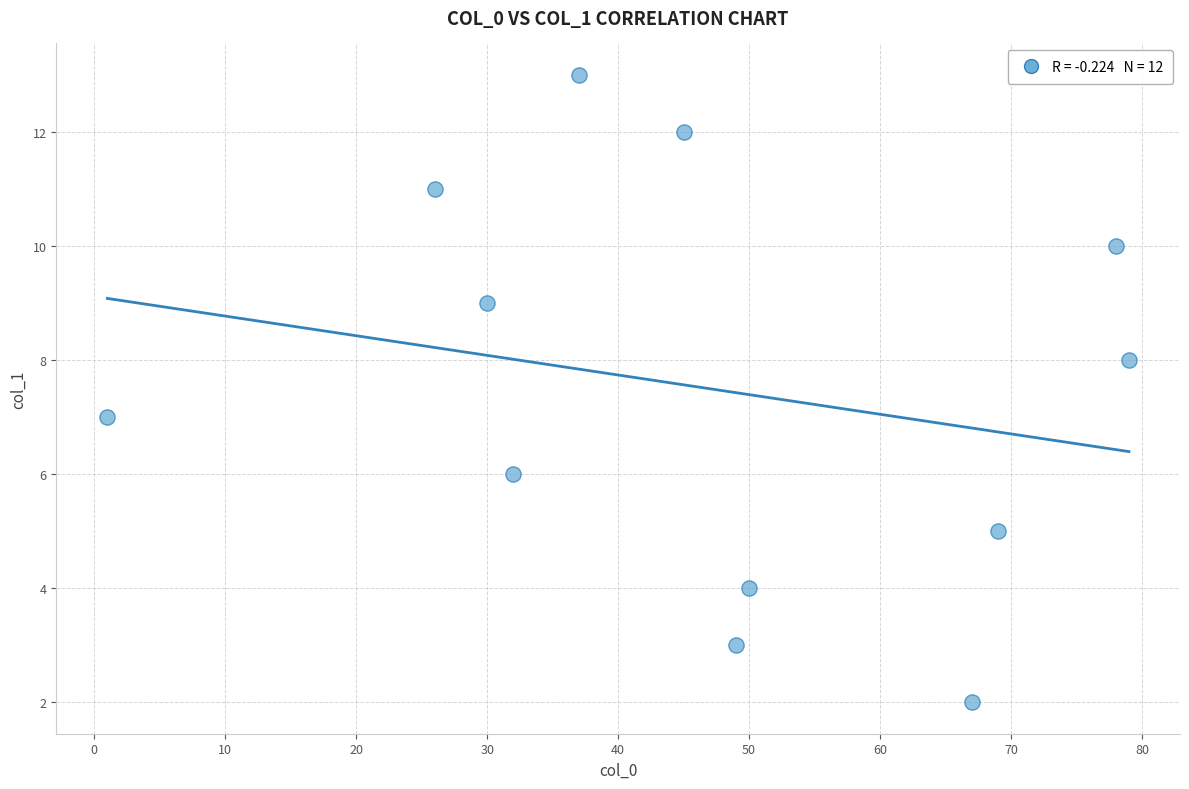

What is the average X value?

46.9